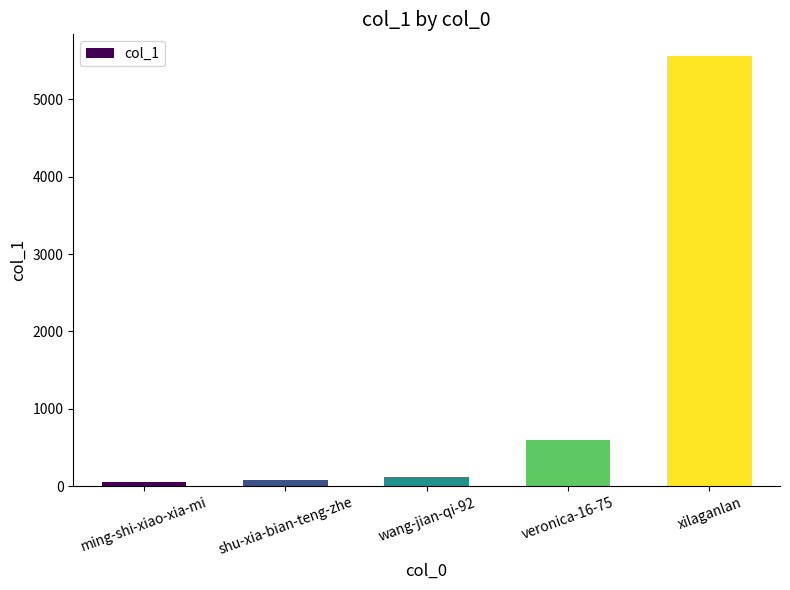

Count the number of data series in this chart.

1